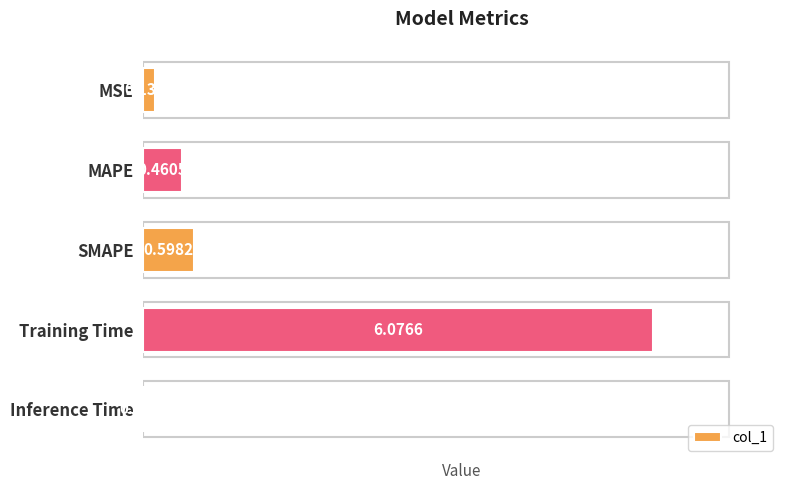

What is the average value?

1.5